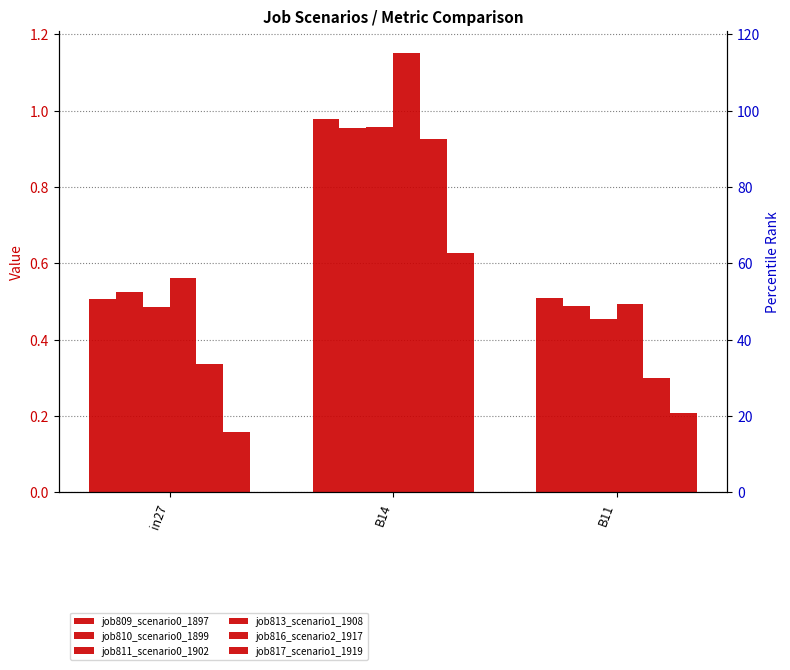

How many series are shown in this chart?

6